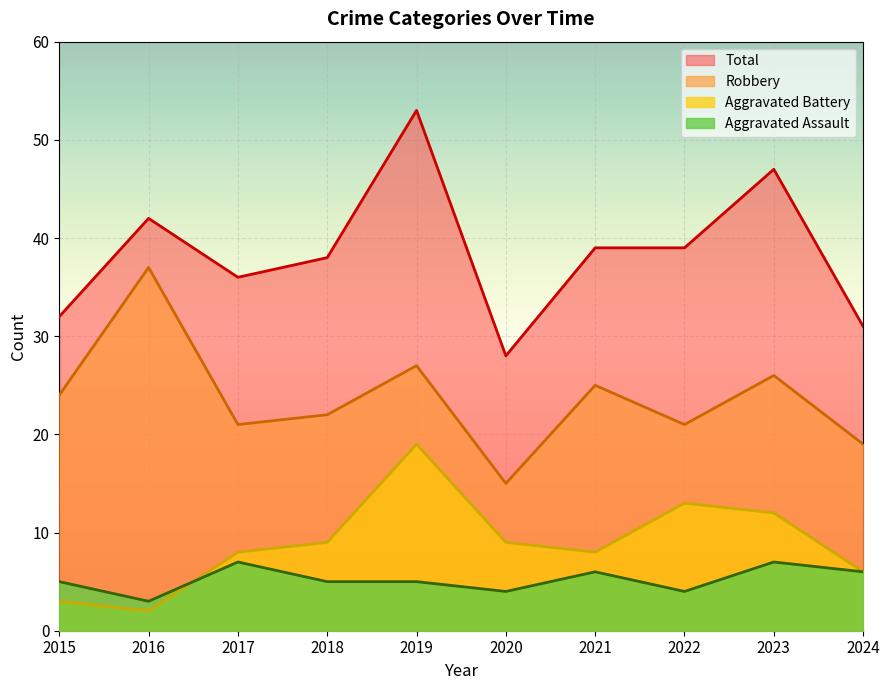

The Robbery series shows 37 at 2016. True or false?

True